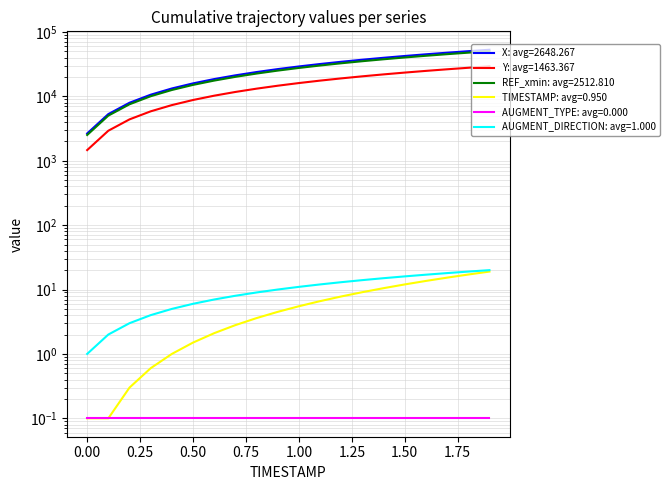

At how many categories does at least one series exceed 2338?

20